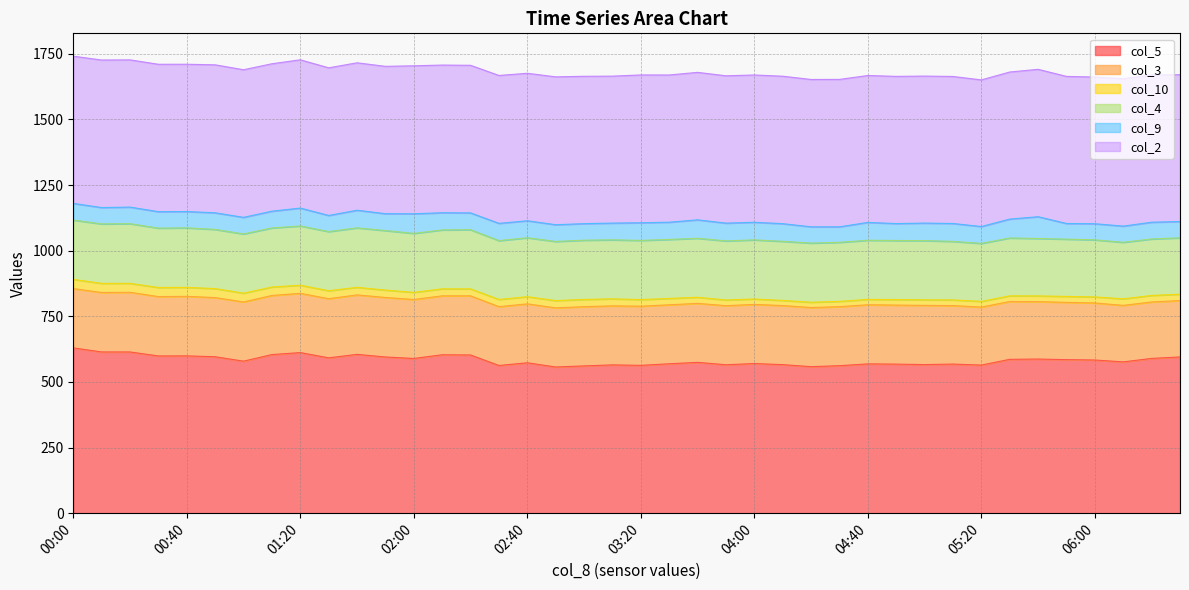

How many categories are shown in the chart?

40